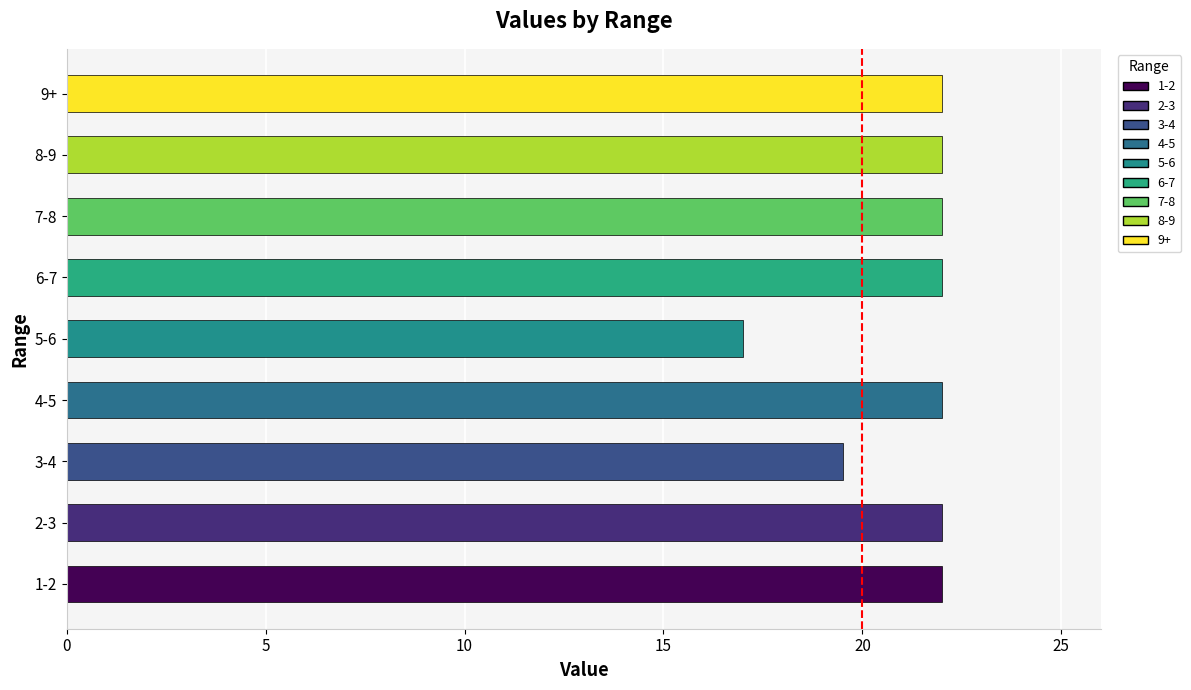

What is the ratio of the value at 9+ to the value at 3-4?

1.1